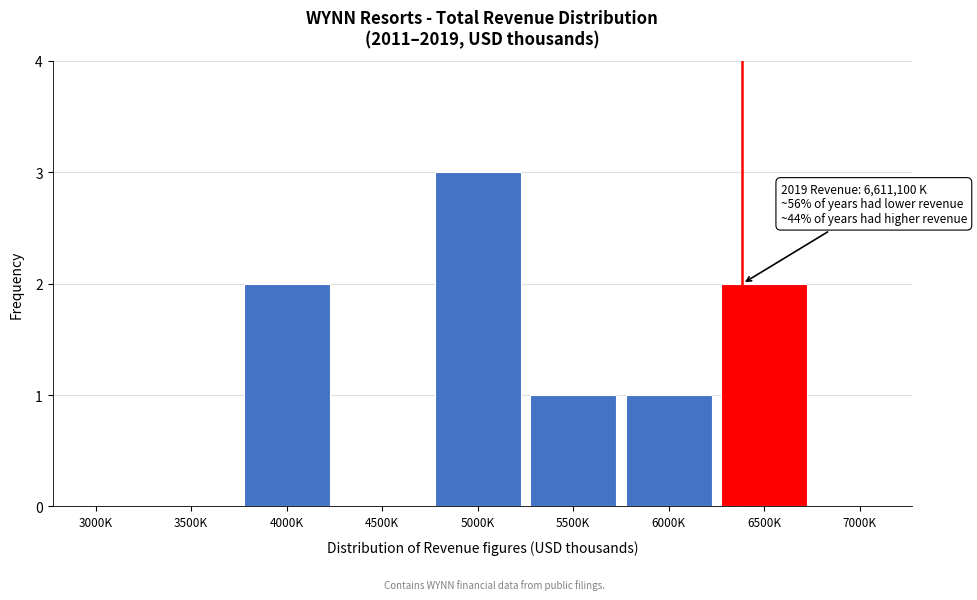

Reading left to right, transcribe all the data shown in this chart.

3000K=0	3500K=0	4000K=2	4500K=0	5000K=3	5500K=1	6000K=1	6500K=2	7000K=0